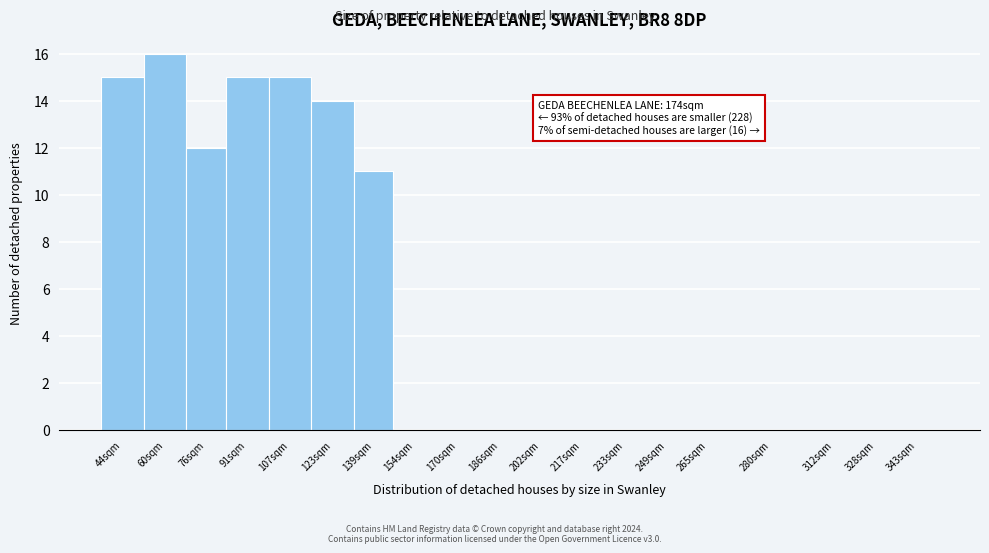

Reading right to left, transcribe all the data shown in this chart.

343sqm=0	328sqm=0	312sqm=0	280sqm=0	265sqm=0	249sqm=0	233sqm=0	217sqm=0	202sqm=0	186sqm=0	170sqm=0	154sqm=0	139sqm=11	123sqm=14	107sqm=15	91sqm=15	76sqm=12	60sqm=16	44sqm=15